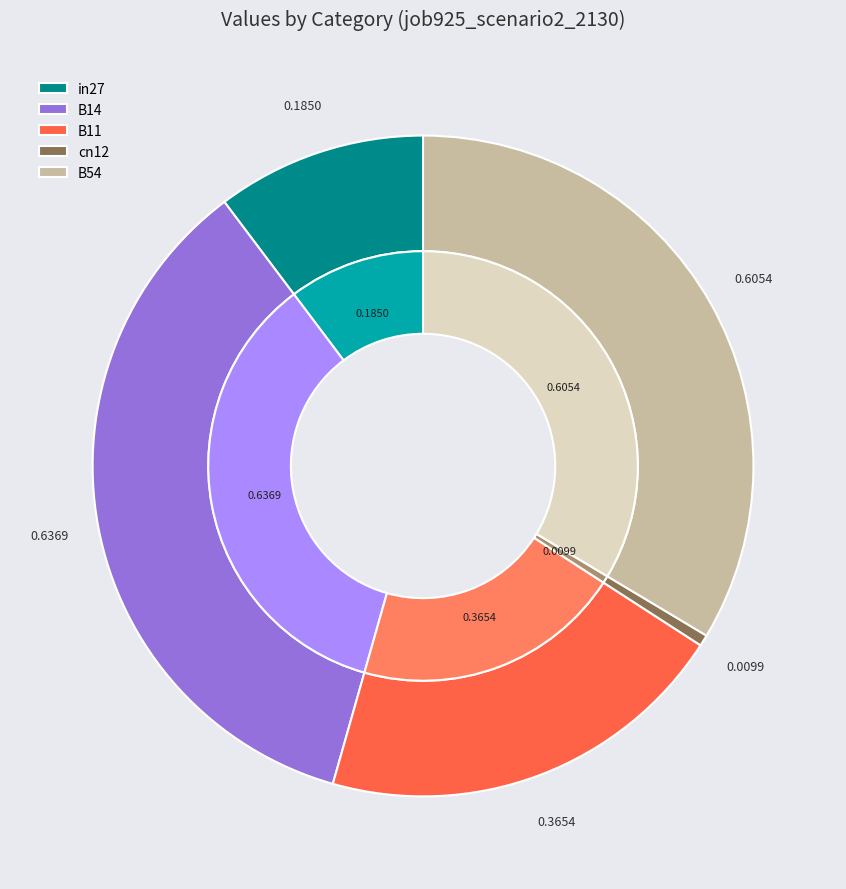

Which slice is the smallest?

cn12